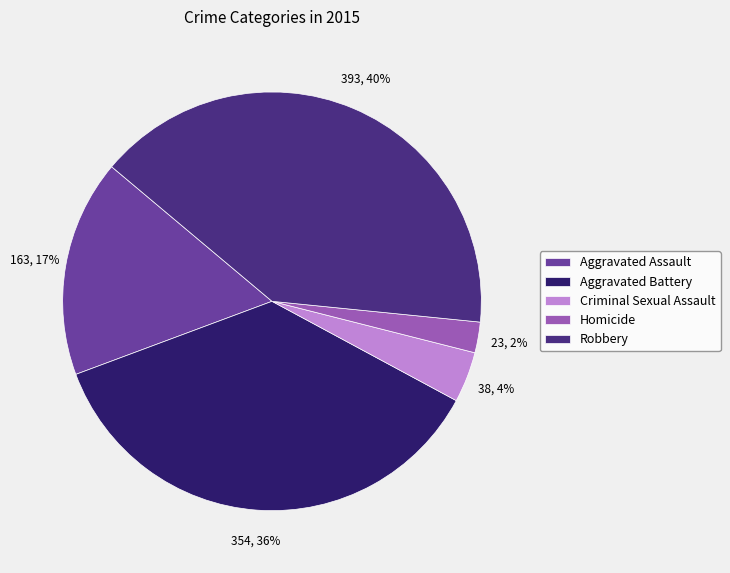

True or false: Homicide accounts for 2% of the total.

True